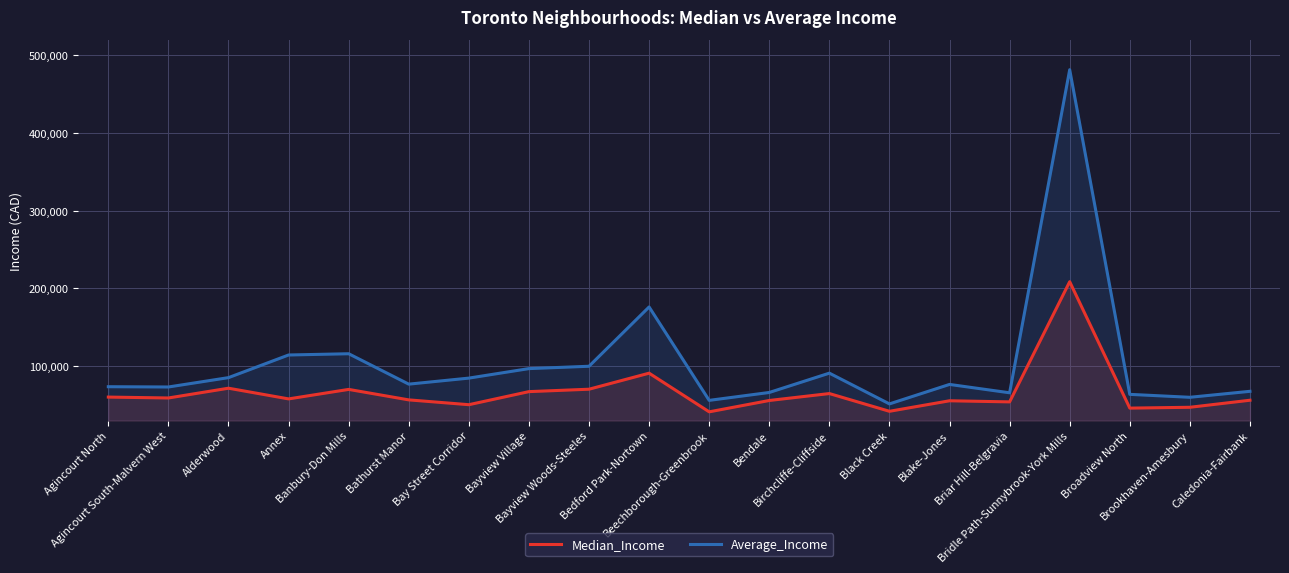

What is the greatest value displayed?

481497